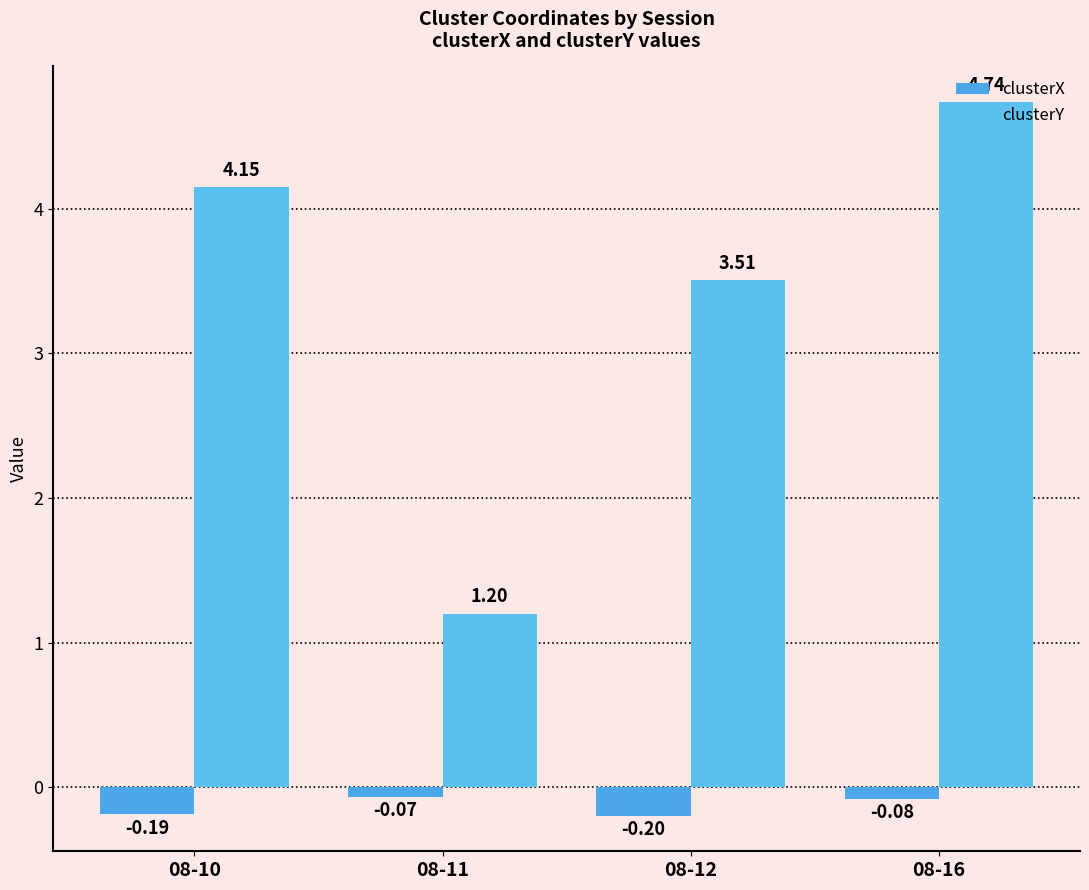

Does the chart contain stacked bars?

No